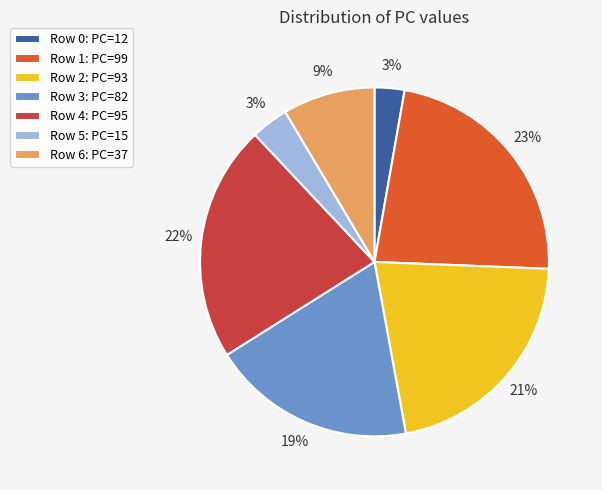

Is there any slice that represents more than half of the pie?

No